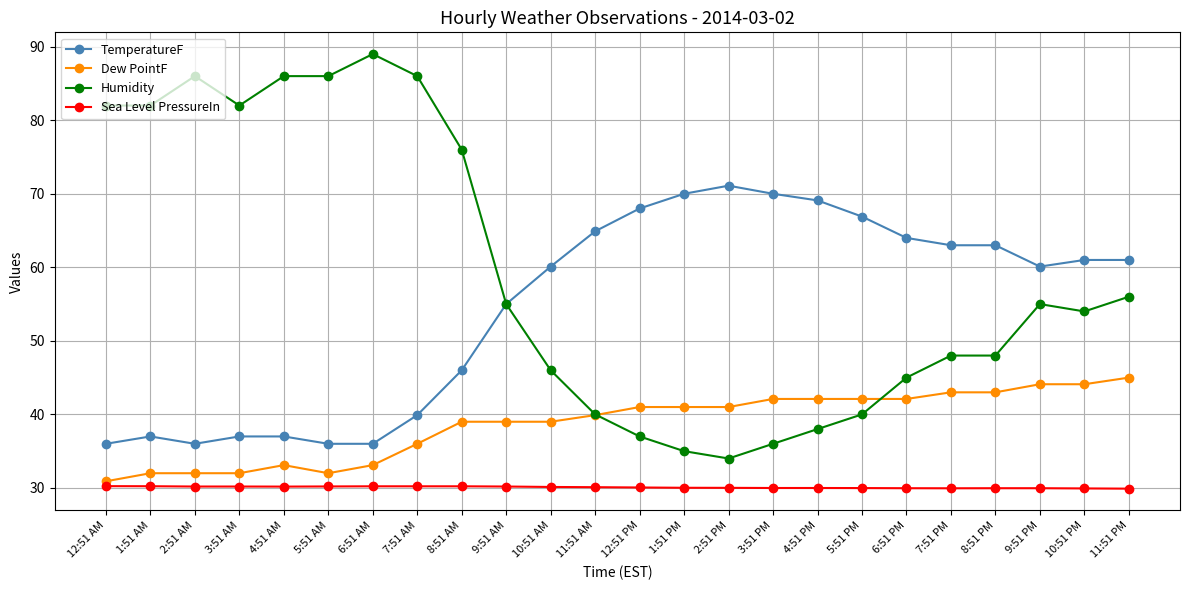

Rank the series at 1:51 AM from highest to lowest value.

Humidity, TemperatureF, Dew PointF, Sea Level PressureIn